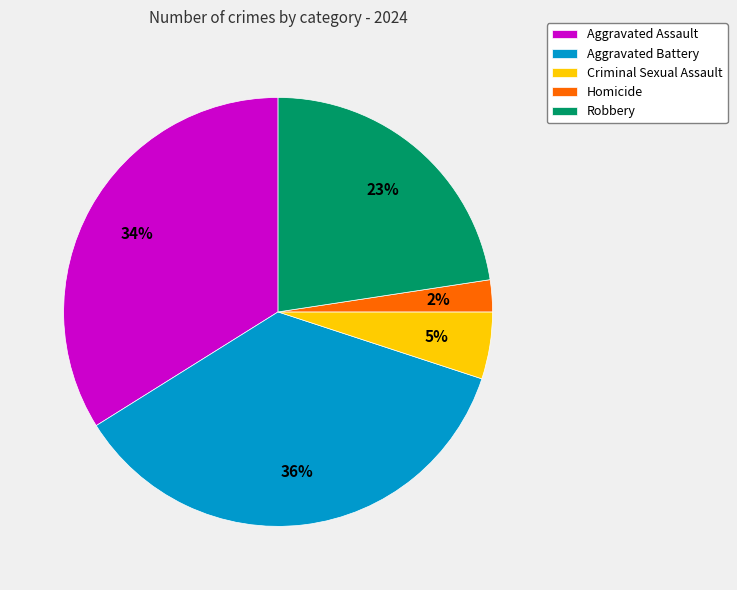

Which category has the biggest portion of the pie?

Aggravated Battery